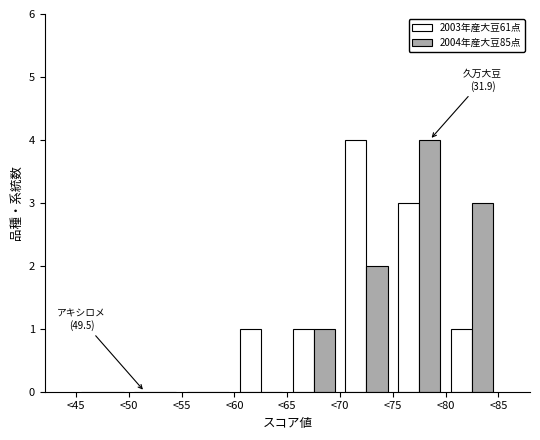

In the 2004年産大豆85点 series, which range on the x-axis has the tallest bar?

75 to 80